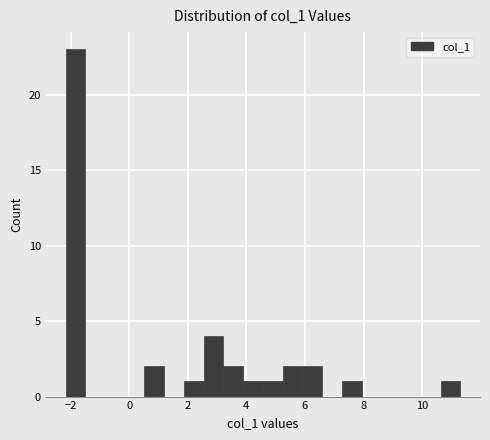

Around what value on the x-axis is the tallest bar? Give the approximate position of its centre, as read against the axis.

-1.8